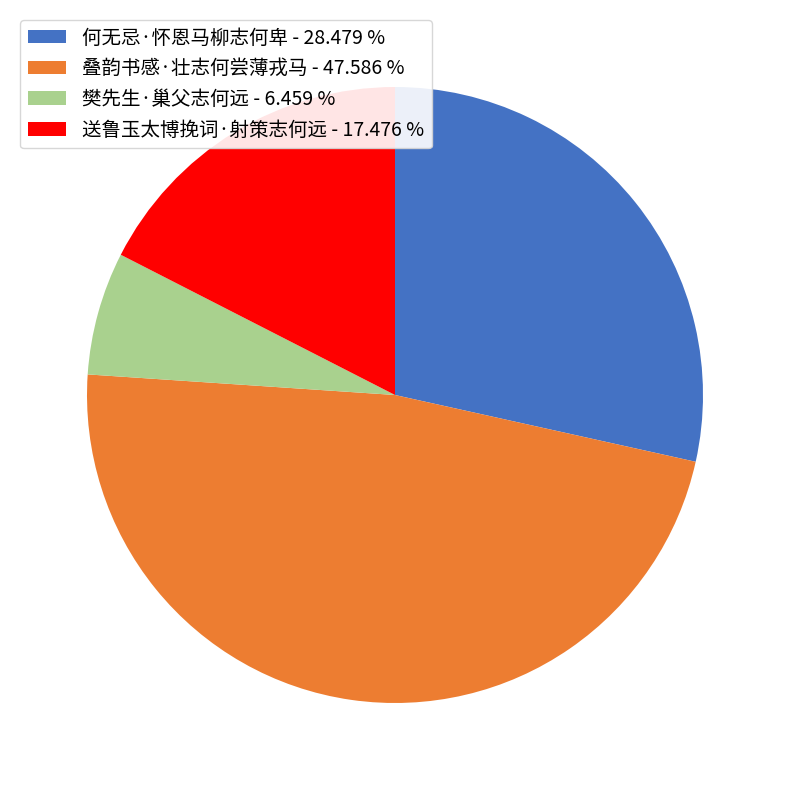

Count the number of slices in the pie.

4